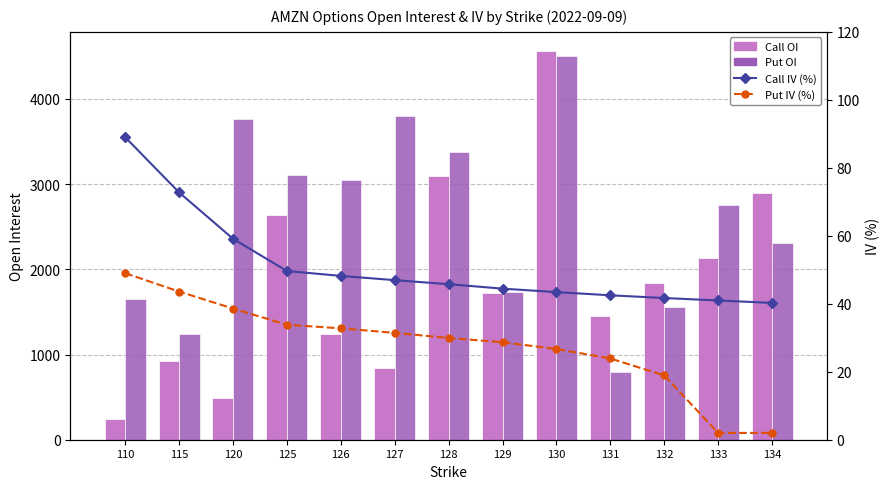

How many values in the Call IV (%) series exceed 45?

7